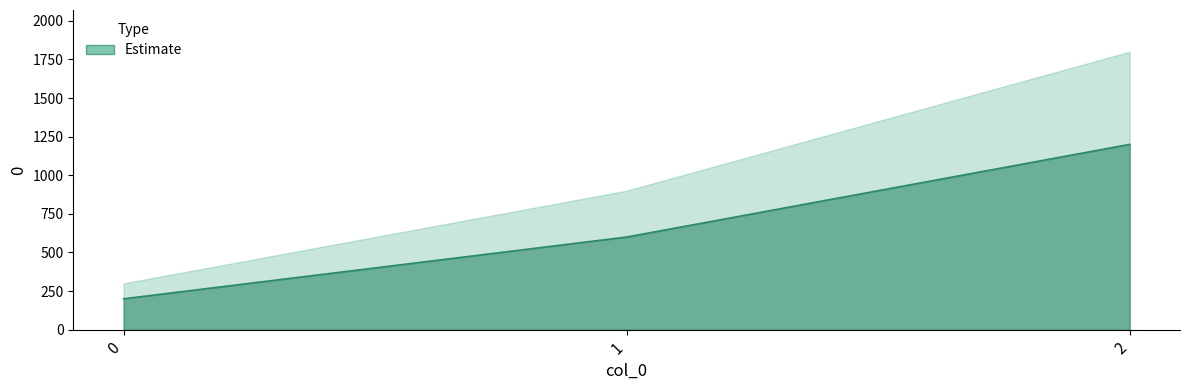

Reading left to right, what are all the values shown in this chart?

200	600	1200